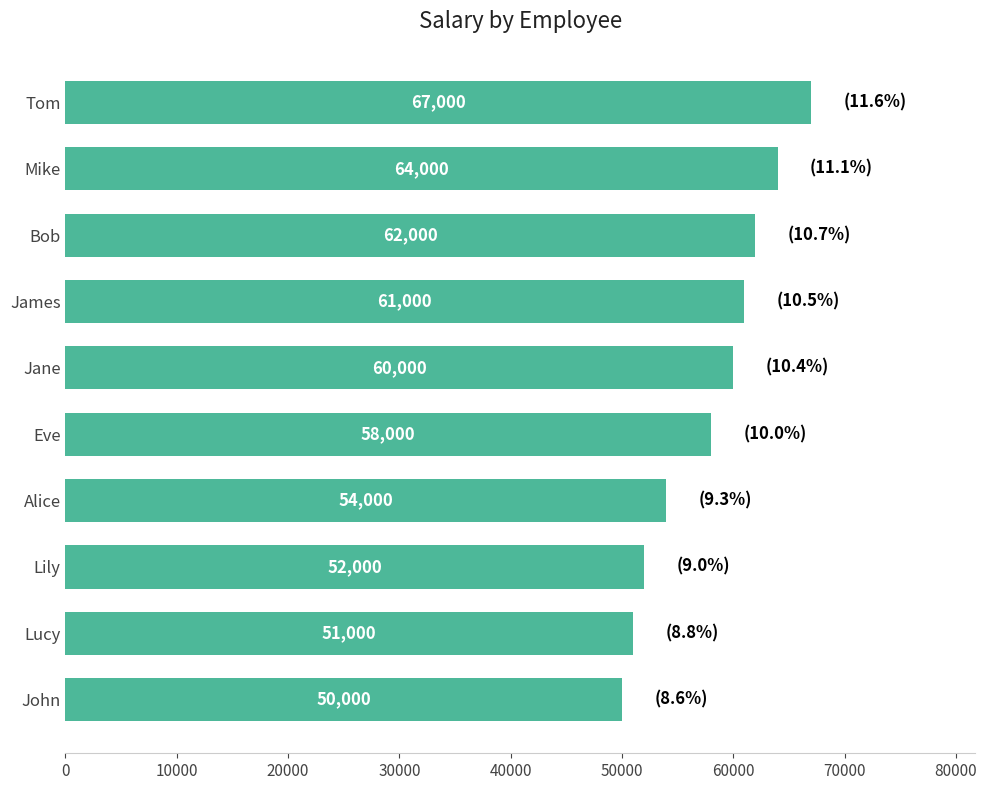

Is it true that the value at James is 26940?

False